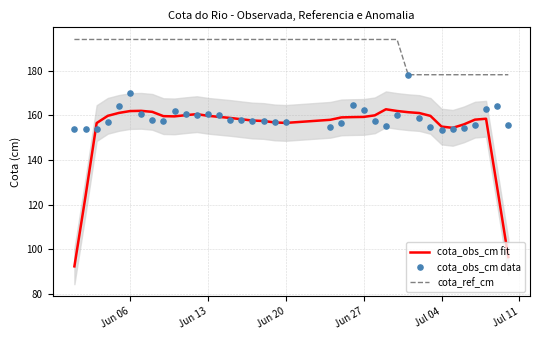

At how many categories does at least one series exceed 105?

37